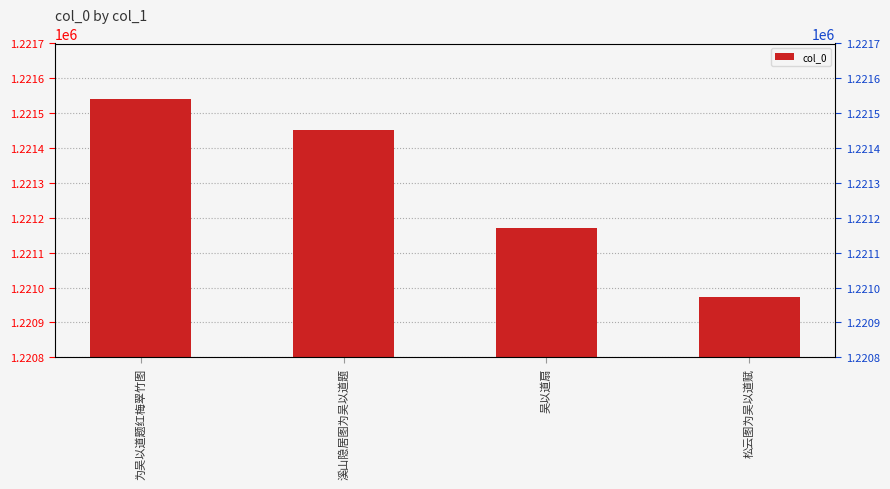

The value at 溪山隐居图为吴以道题 is 833770. True or false?

False